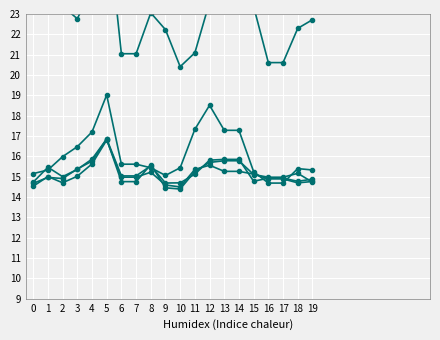

The 2022-05-01 series shows 23.5 at 5. True or false?

False